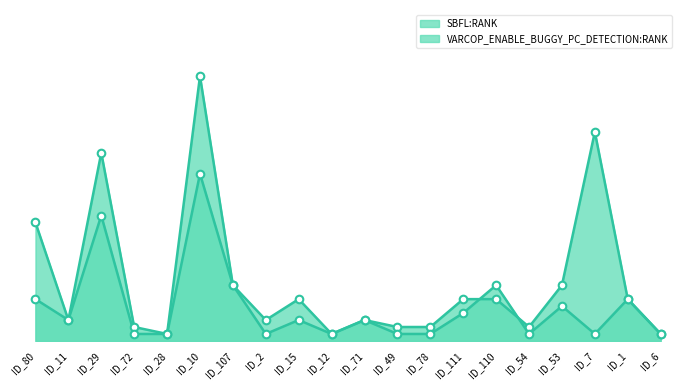

At how many categories does at least one series exceed 14?

4